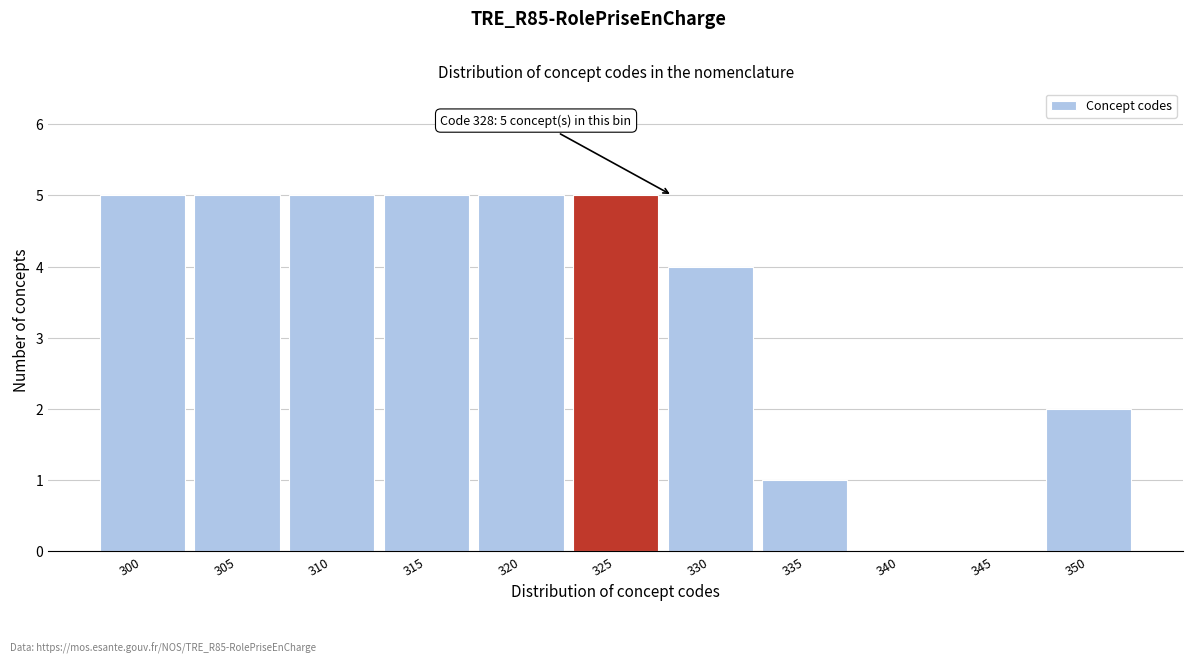

Reading left to right, what are all the values shown in this chart?

300=5	305=5	310=5	315=5	320=5	325=5	330=4	335=1	340=0	345=0	350=2